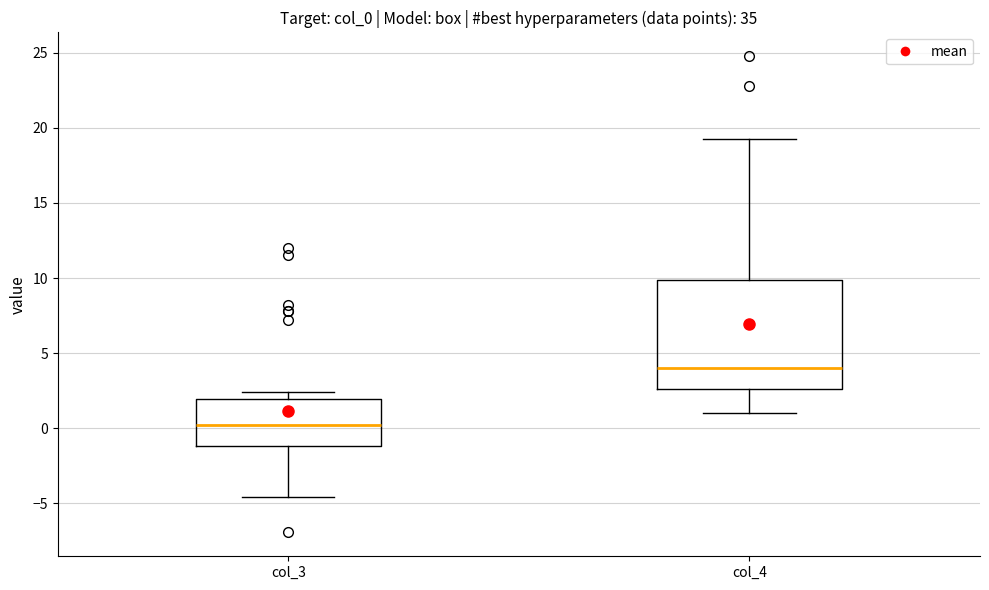

Comparing the boxes themselves (not the whiskers), which one is the tallest?

col_4